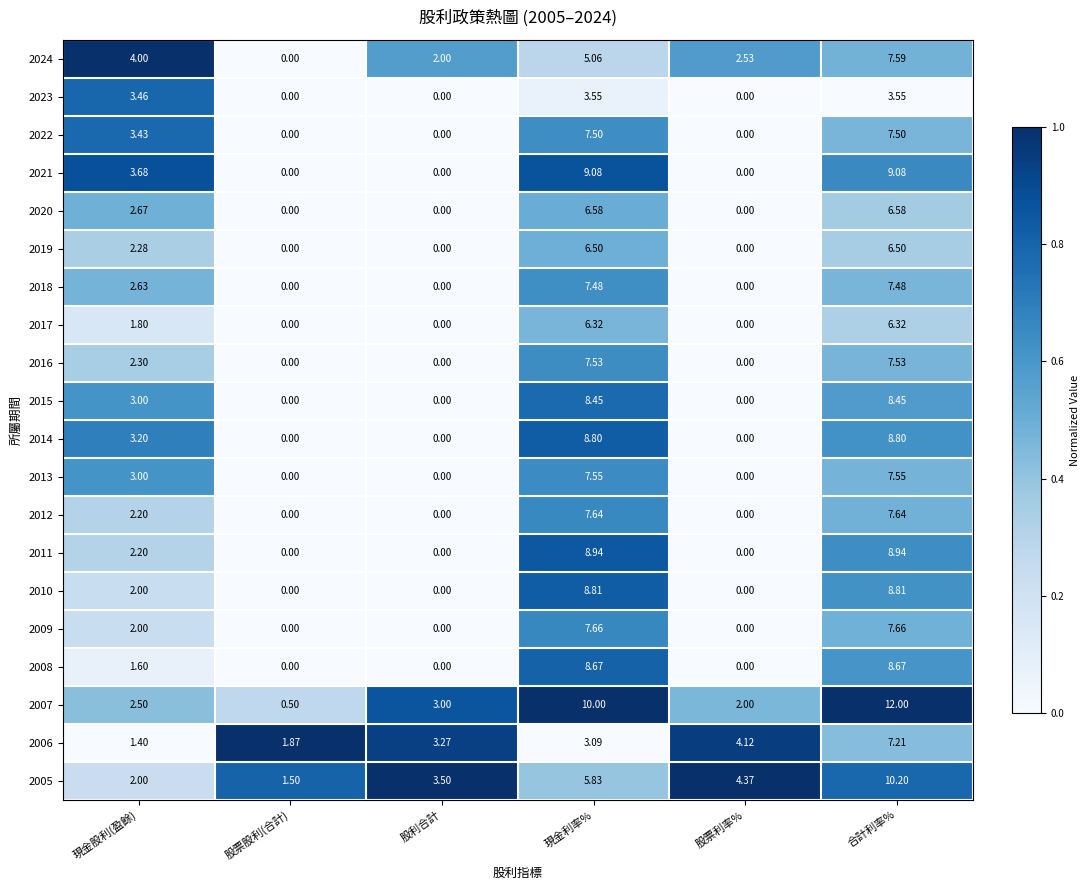

List the labels in order of 2006 value, smallest first.

現金股利(盈餘), 股票股利(合計), 現金利率%, 股利合計, 股票利率%, 合計利率%